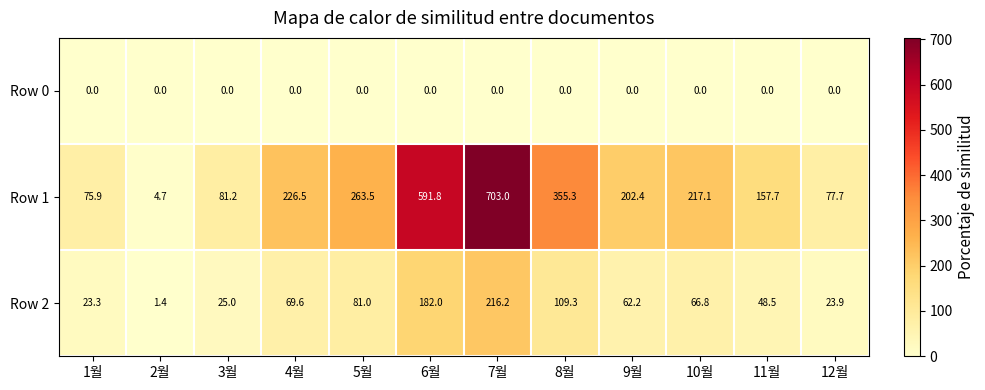

What is the sum of all Row 1 values?

2956.8